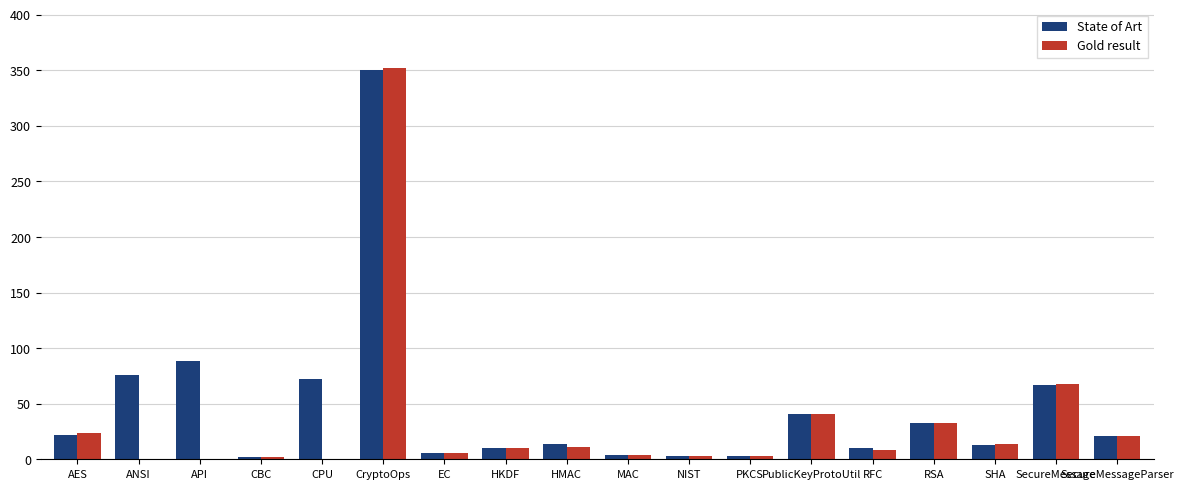

What is the sum of the Gold result values at RSA and CPU?

33